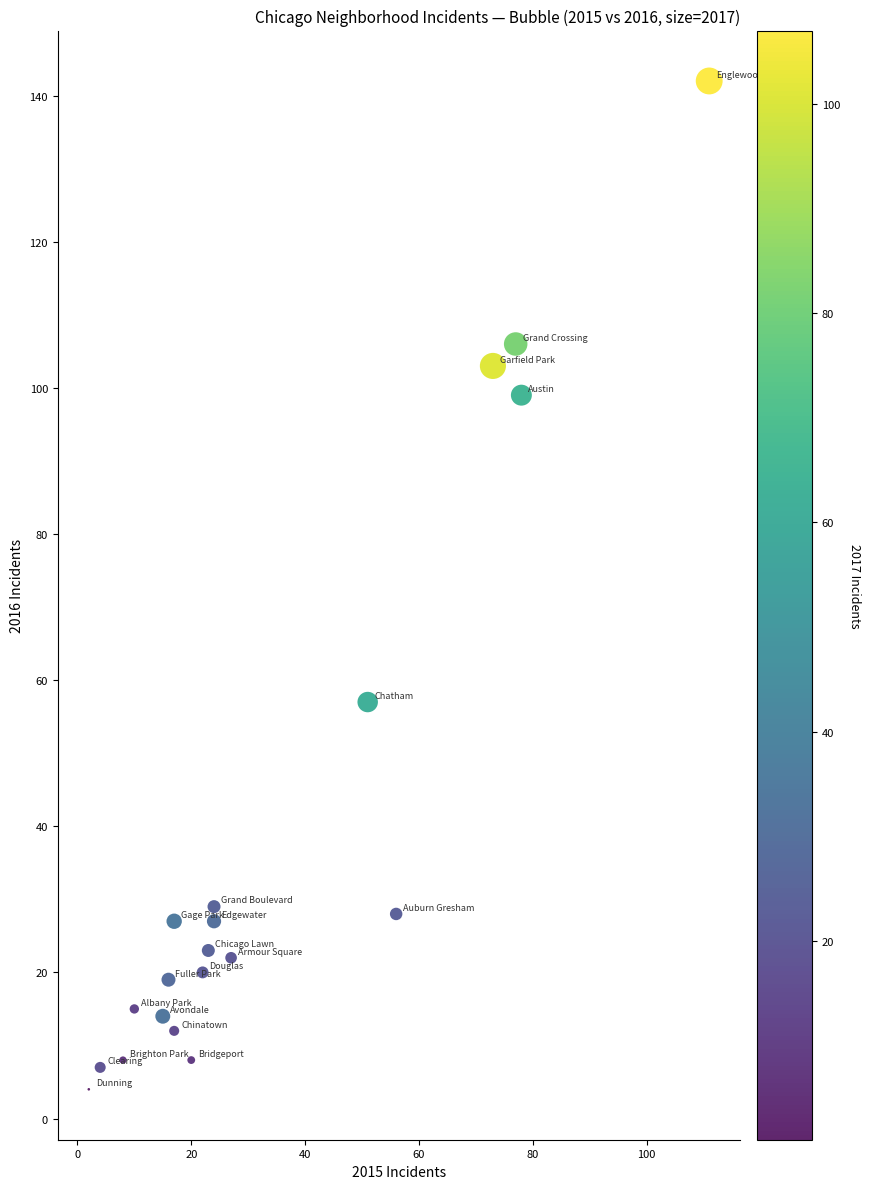

What is the range of Y values (max minus min)?

138